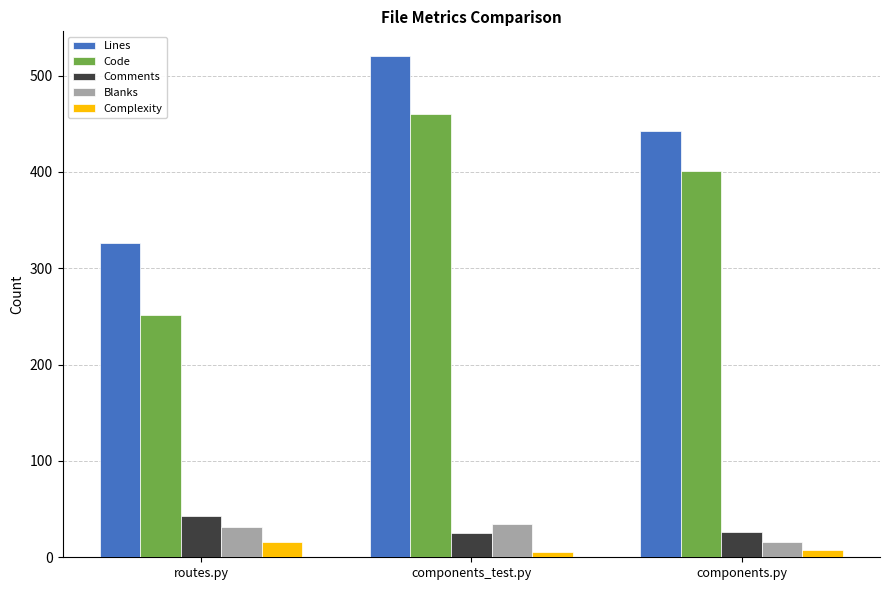

How many bars are there in each group?

5